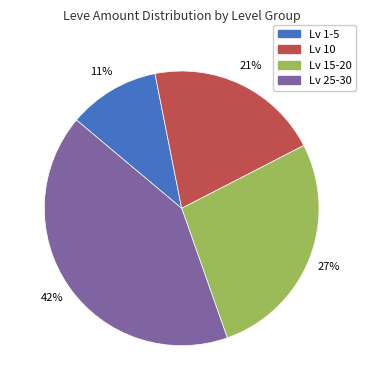

Does any single category account for the majority?

No